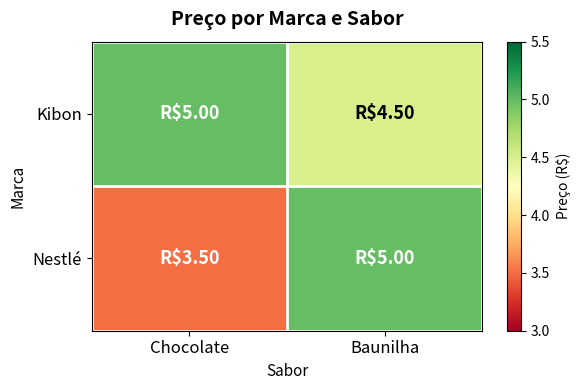

At which category is the sum across all series the highest?

Baunilha